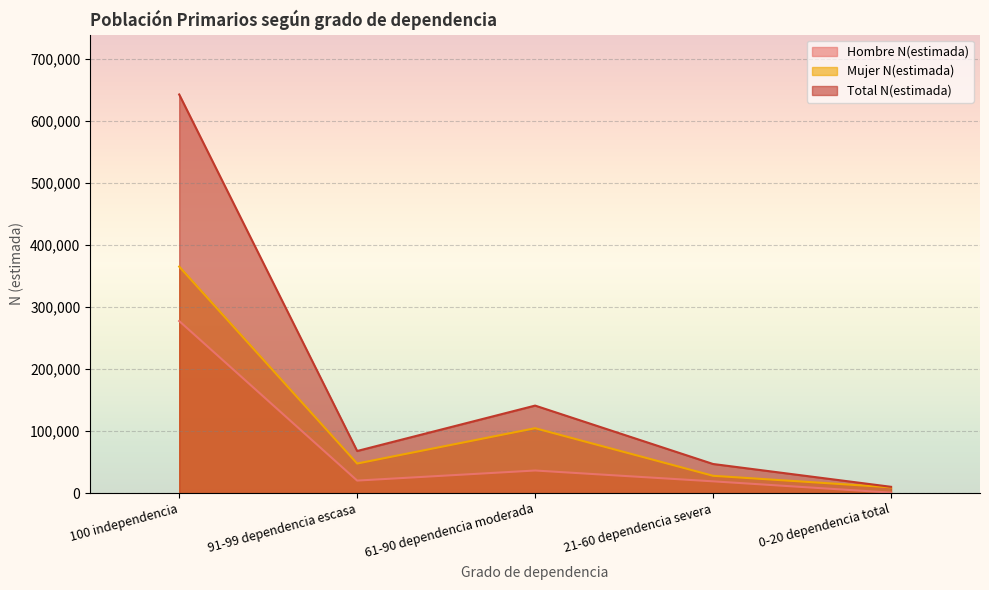

What value does the Mujer N(estimada) series have at 0-20 dependencia total?

9353